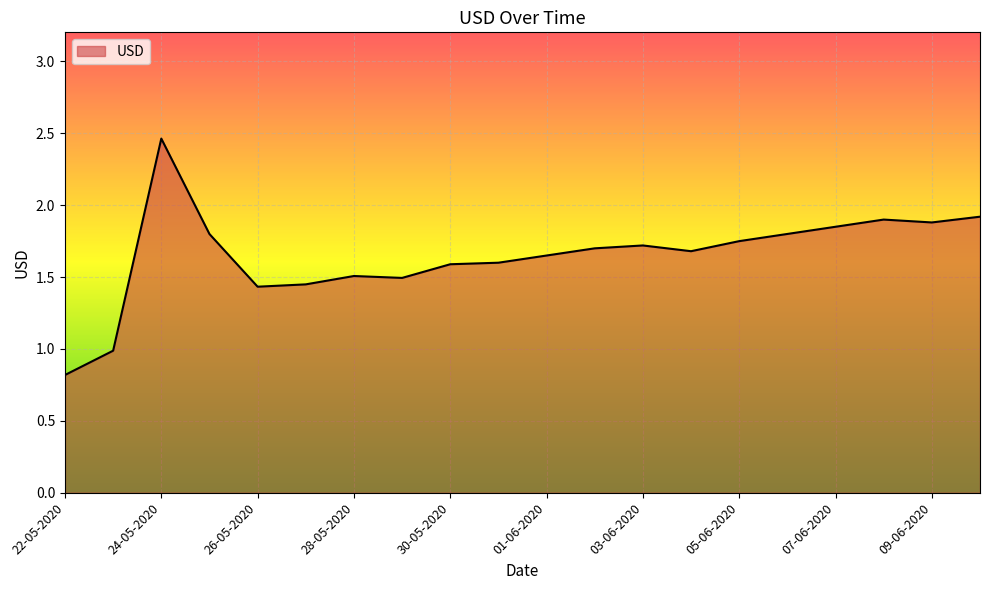

What is the smallest value displayed?

0.8